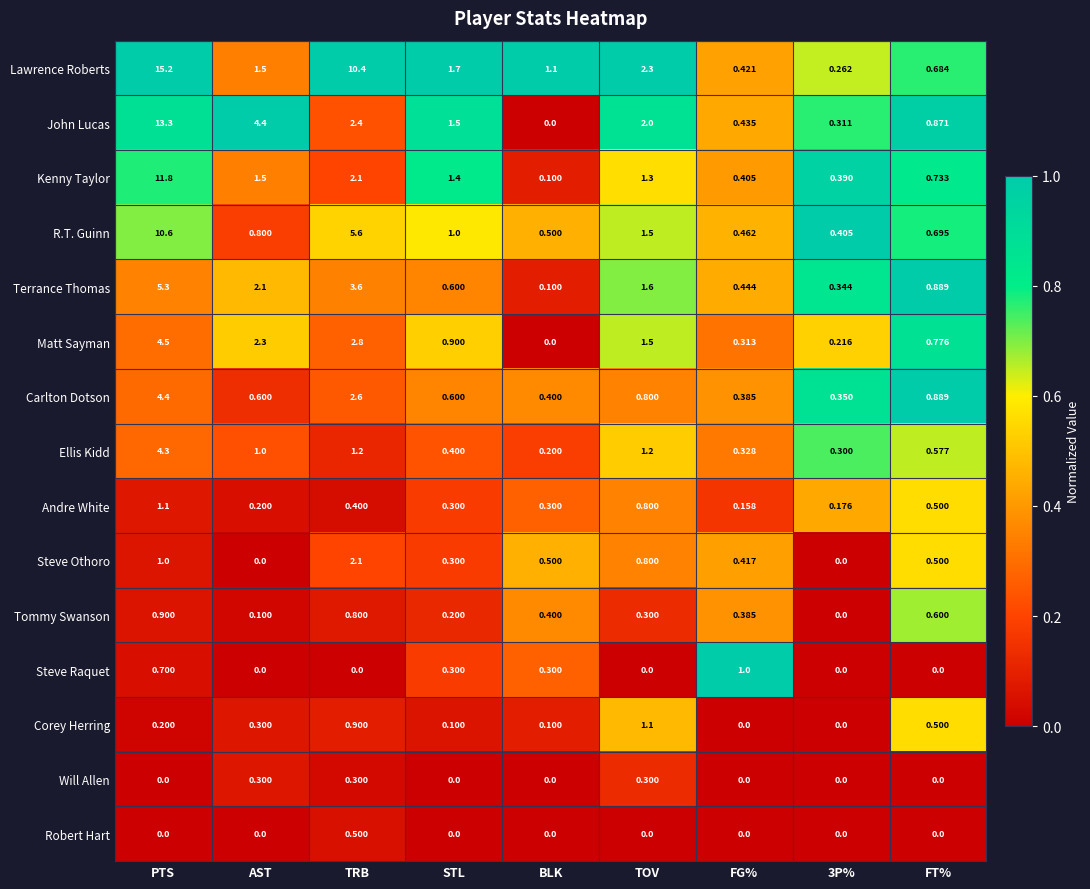

What is the total value across all series at TRB?

35.7